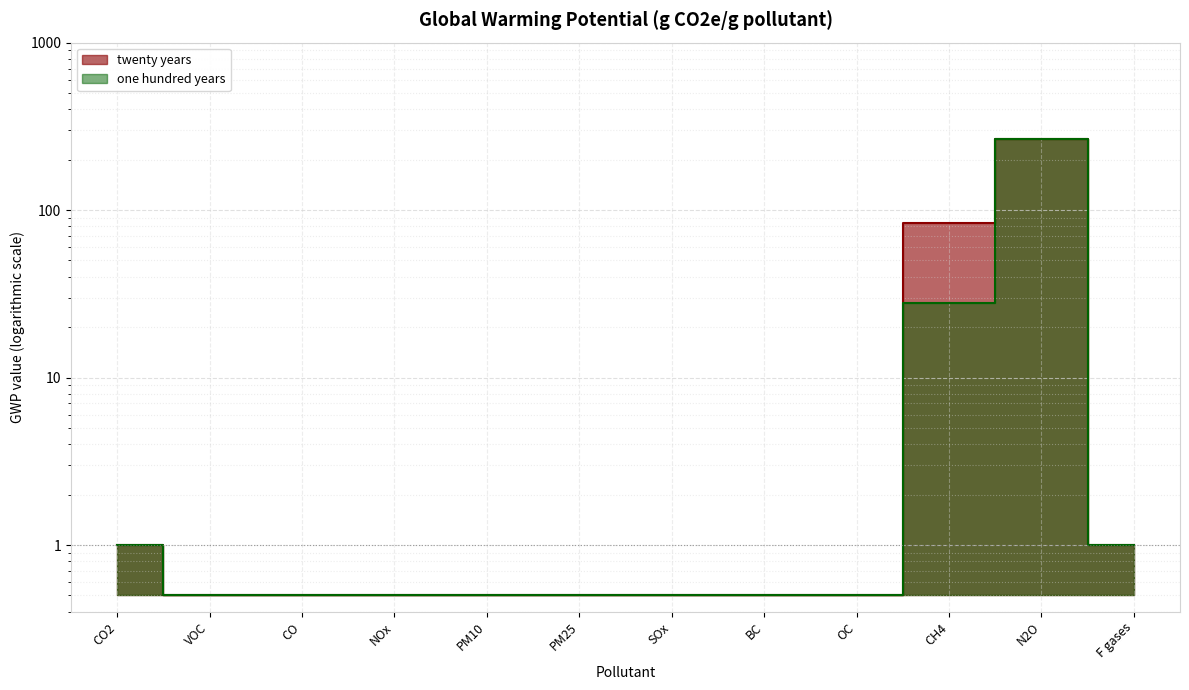

At which label is one hundred years closest to 132?

CH4